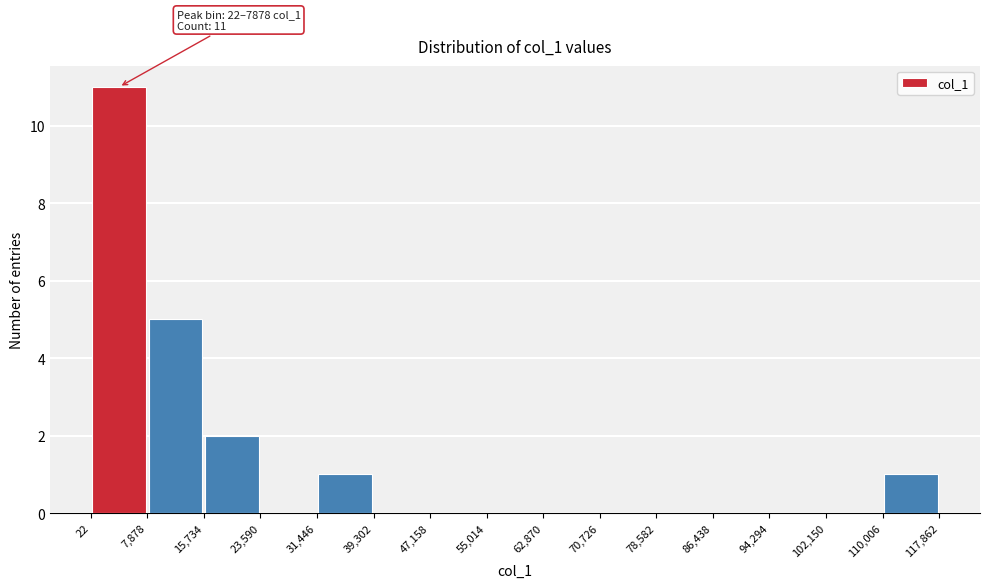

Which range on the x-axis has the tallest bar?

22 to 7,878